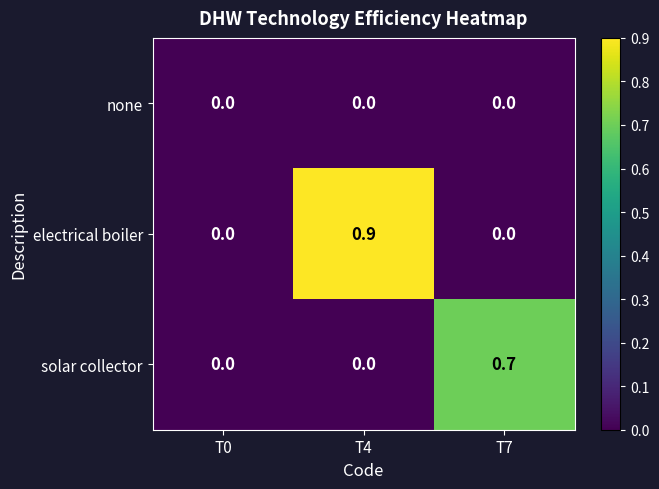

Reading left to right, extract all data points from this chart.

none: T0=0.0	T4=0.0	T7=0.0
electrical boiler: T0=0.0	T4=0.9	T7=0.0
solar collector: T0=0.0	T4=0.0	T7=0.7